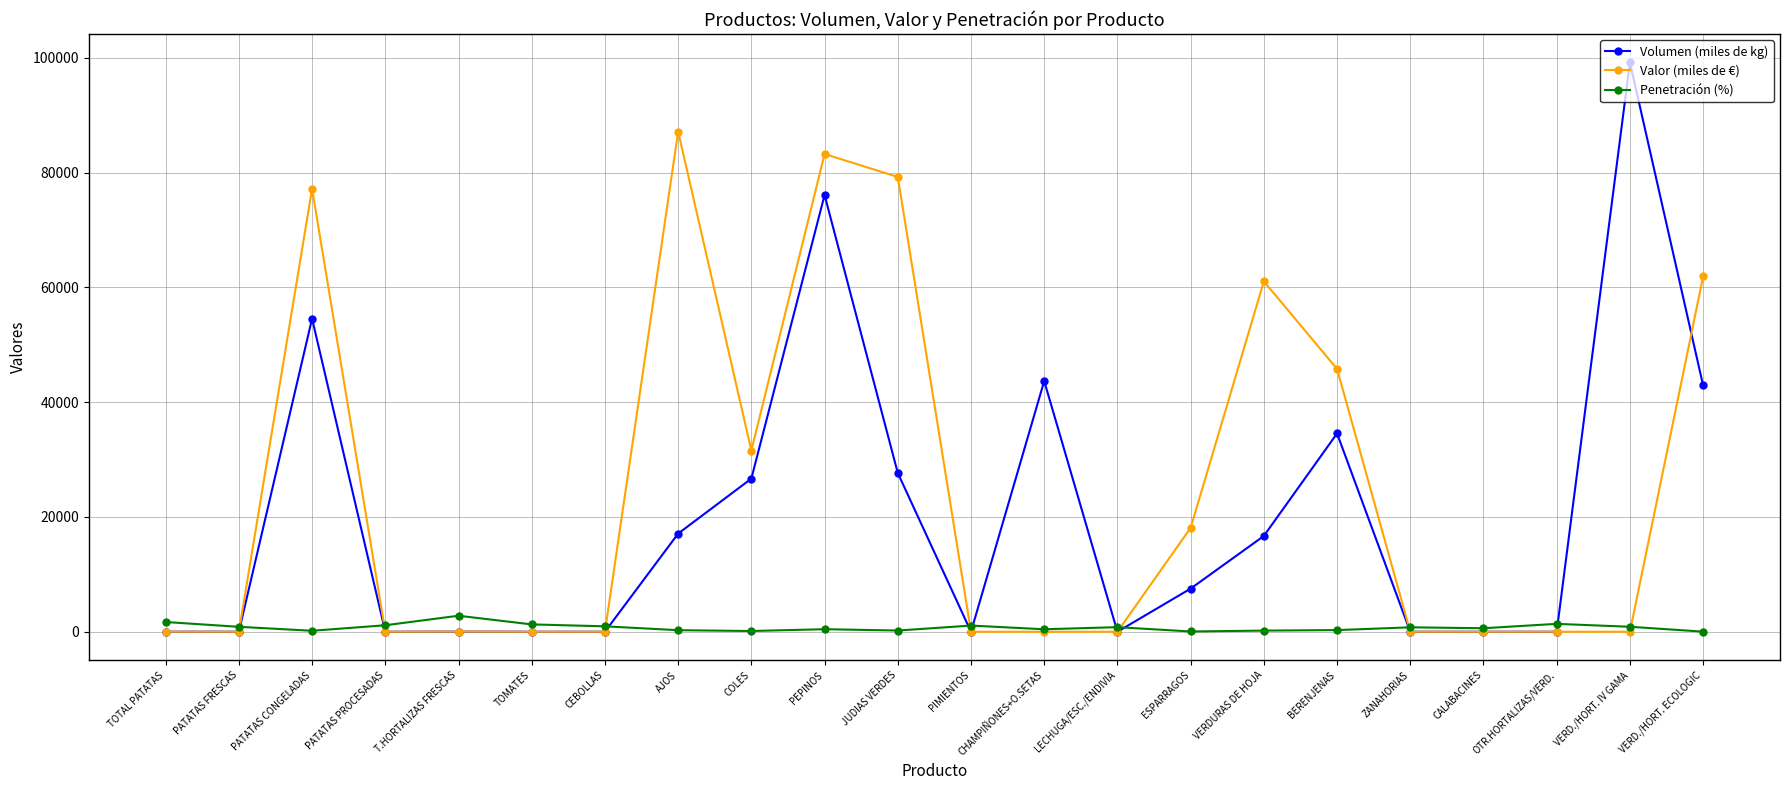

Rank the series by their average value, from lowest to highest.

Penetración (%), Volumen (miles de kg), Valor (miles de €)